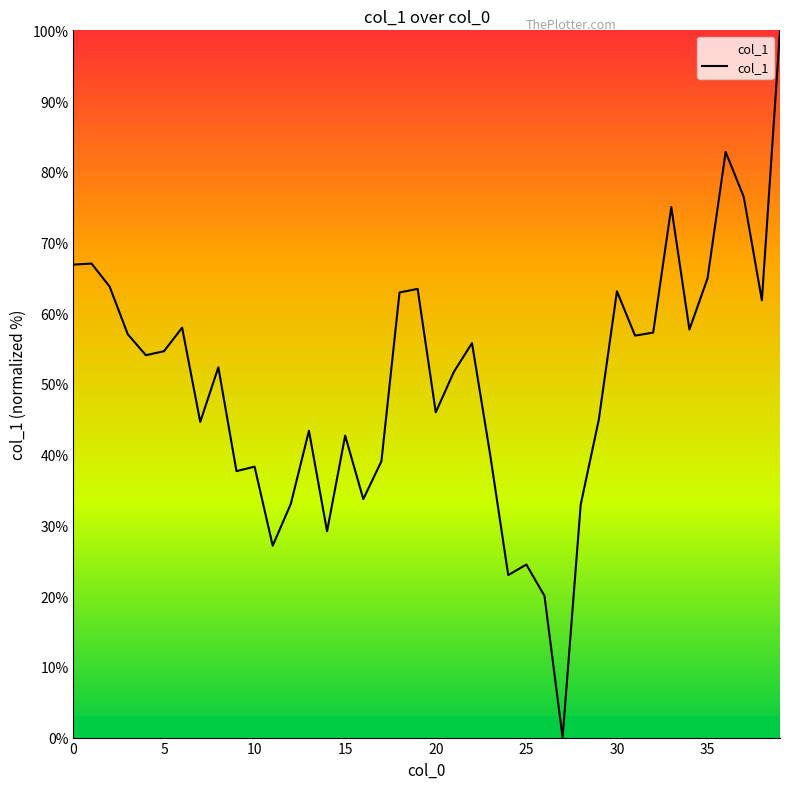

How many lines are shown in the chart?

1